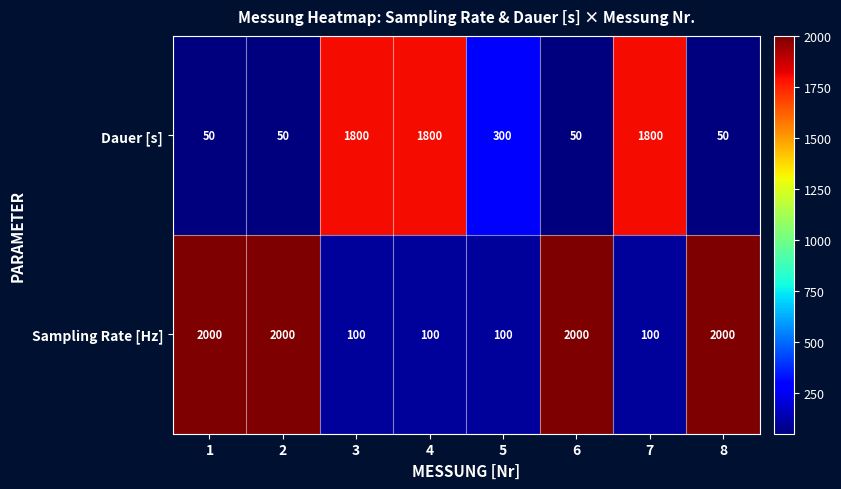

Rank the series by their average value, from highest to lowest.

Sampling Rate [Hz], Dauer [s]